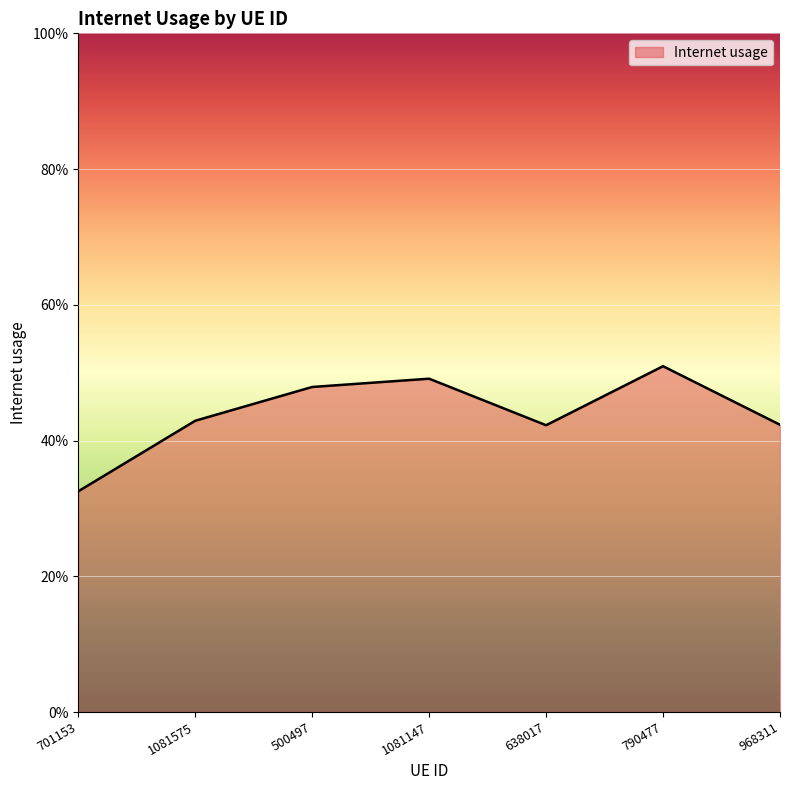

What is the sum of all values?

3.1